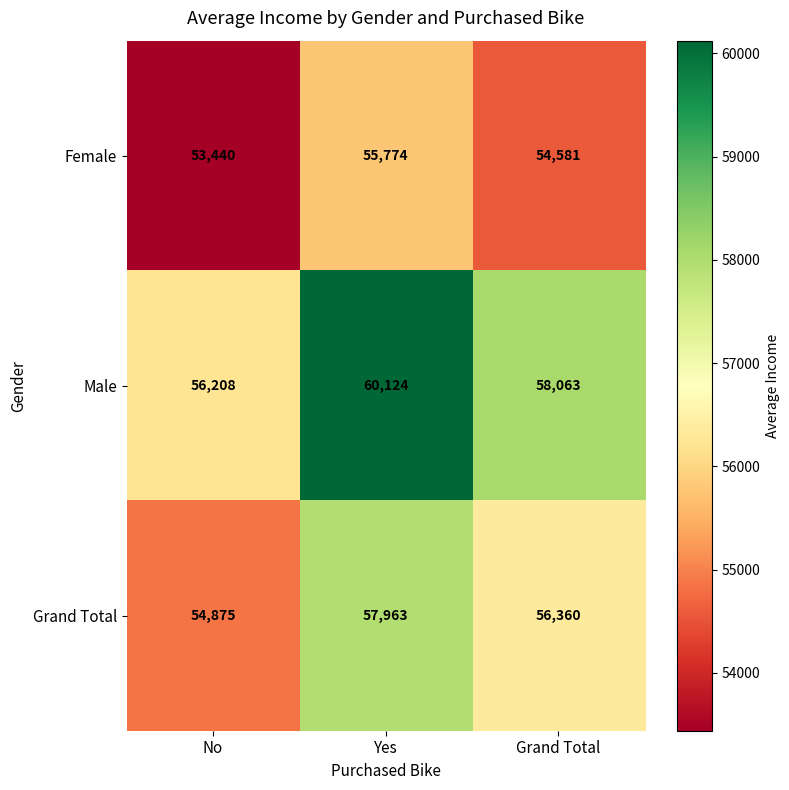

Where does the Grand Total series first go above 56360?

Yes